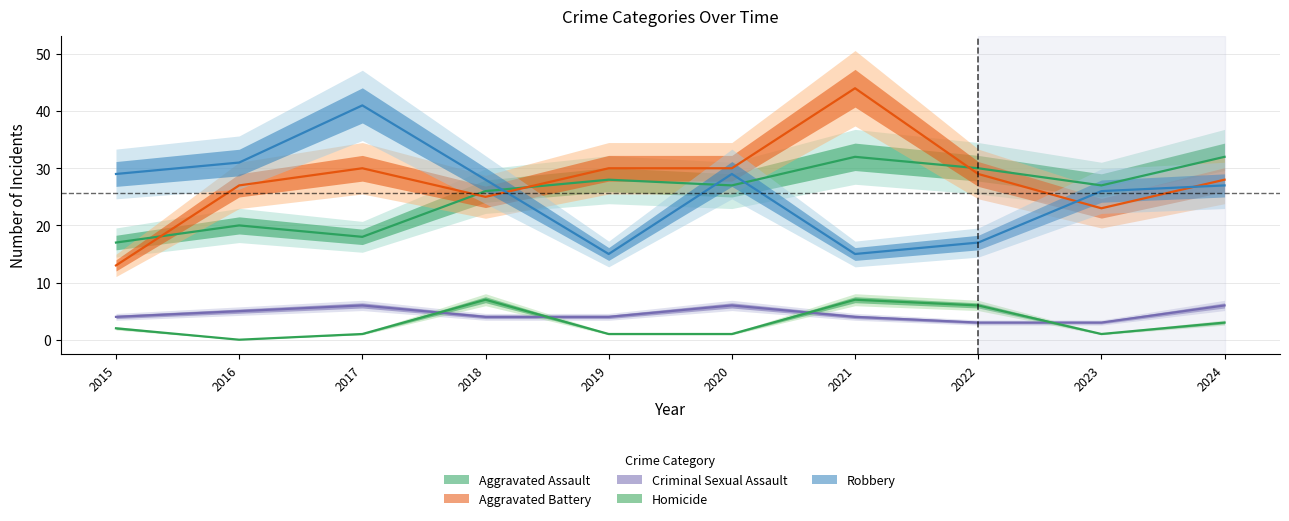

Reading right to left, extract all data points from this chart.

Aggravated Assault: 32	27	30	32	27	28	26	18	20	17
Aggravated Battery: 28	23	29	44	30	30	25	30	27	13
Criminal Sexual Assault: 6	3	3	4	6	4	4	6	5	4
Homicide: 3	1	6	7	1	1	7	1	0	2
Robbery: 27	26	17	15	29	15	28	41	31	29